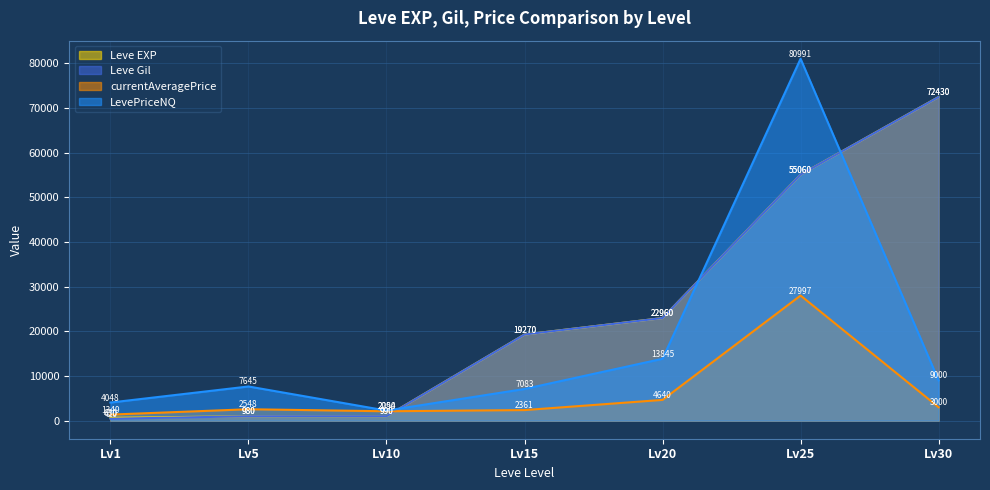

Between Lv15 and Lv25, which series saw the biggest shift?

LevePriceNQ